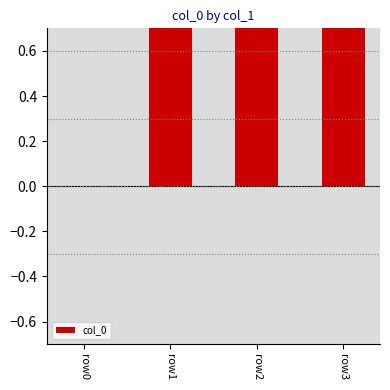

True or false: the data shows 1 at row2.

True